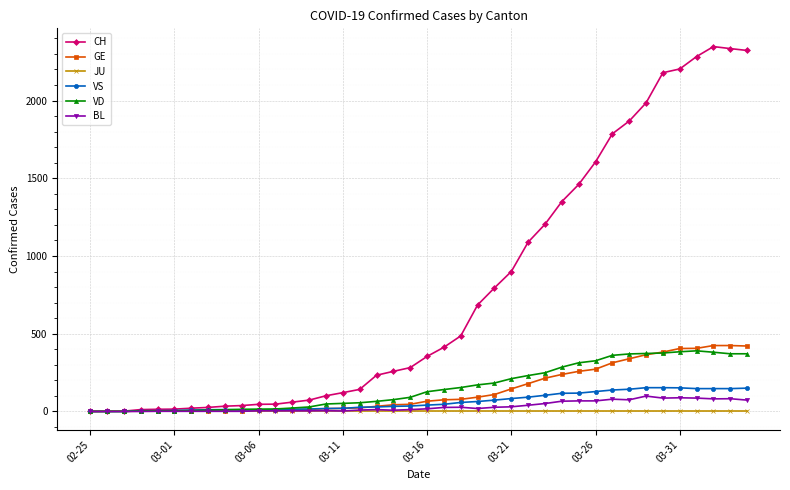

Which series has the largest total across all categories?

CH